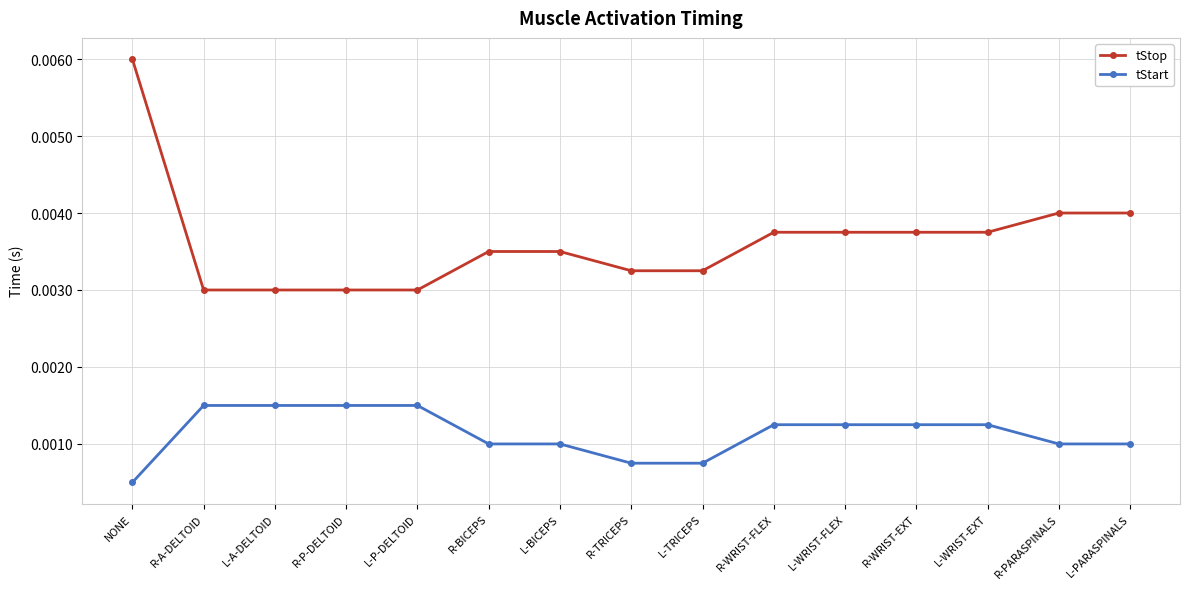

What is the label of the 10th point from the left?

R-WRIST-FLEX